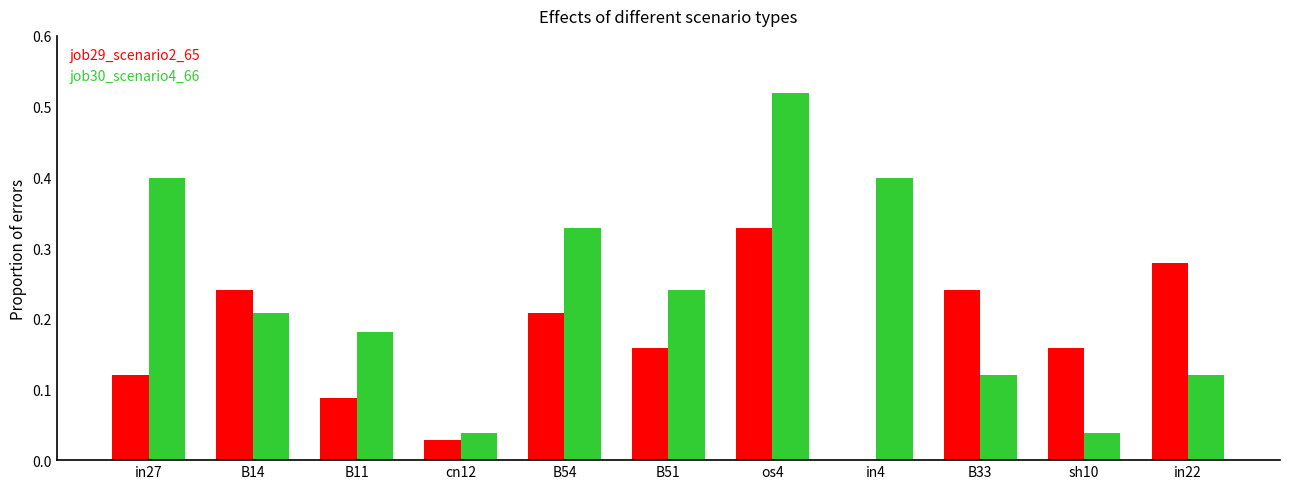

What is the sum of all job29_scenario2_65 values?

1.8